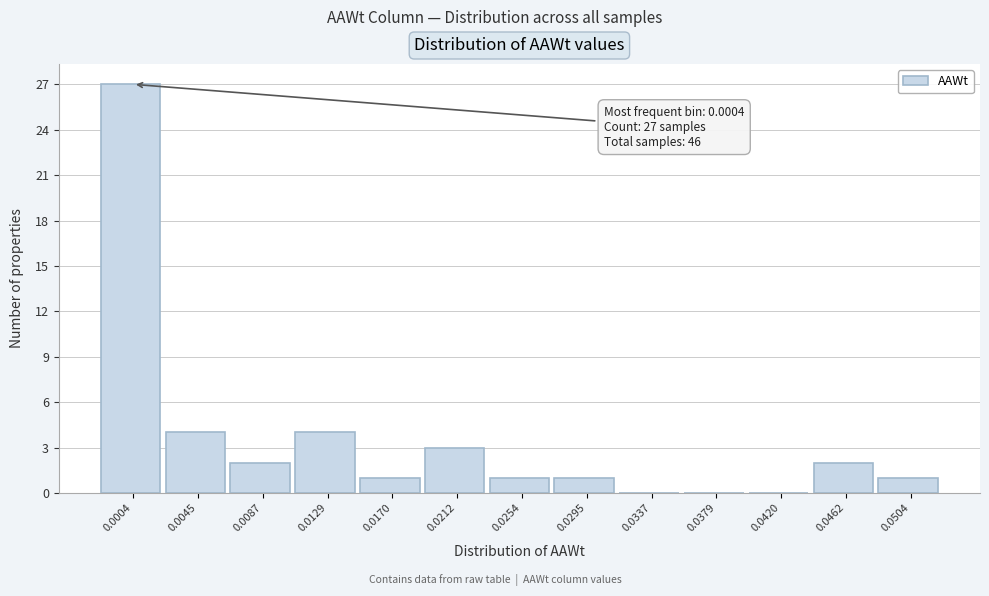

Reading left to right, transcribe all the data shown in this chart.

0.0004=27	0.0045=4	0.0087=2	0.0129=4	0.0170=1	0.0212=3	0.0254=1	0.0295=1	0.0337=0	0.0379=0	0.0420=0	0.0462=2	0.0504=1